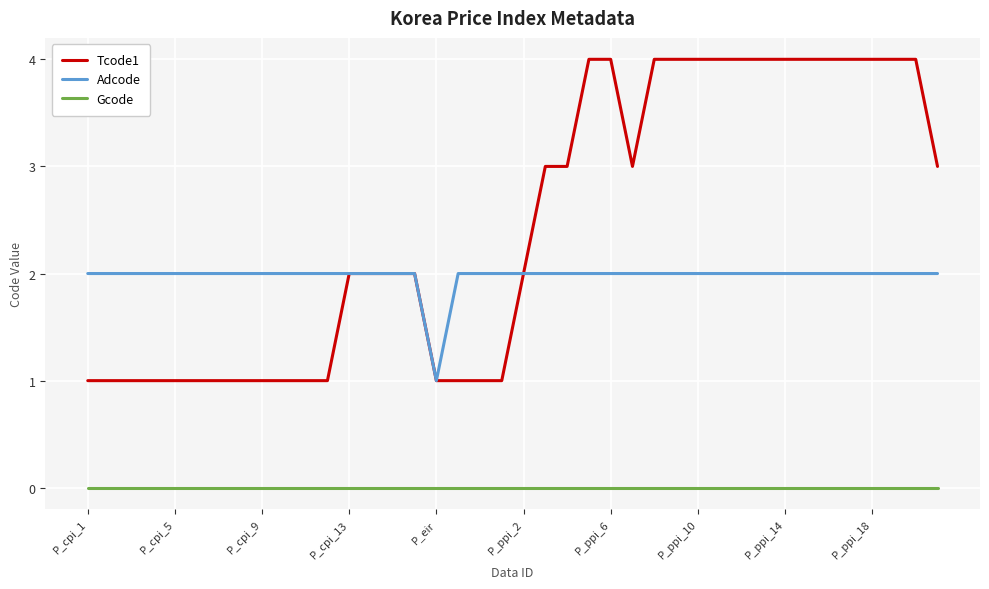

What is the average value of the Adcode series?

2